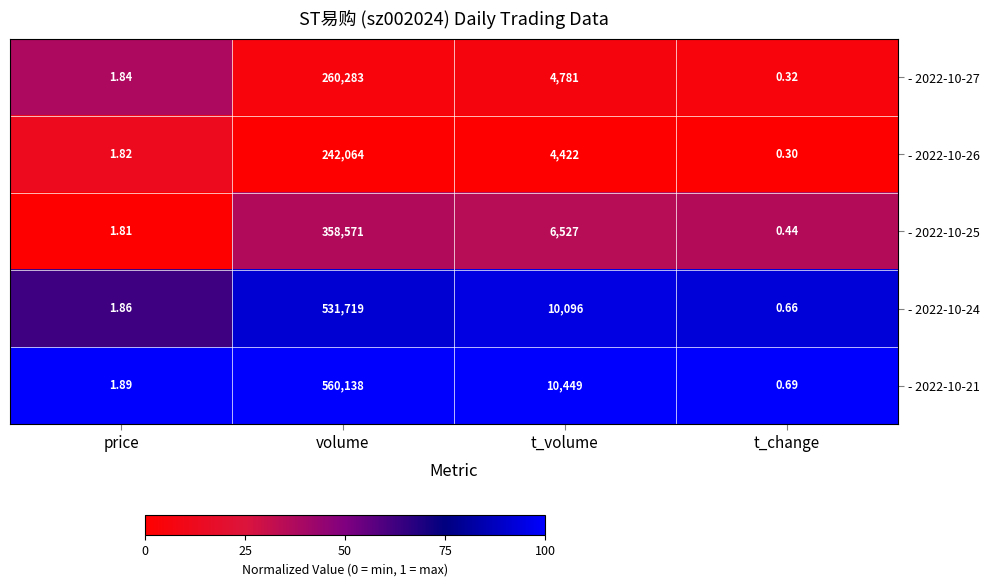

Which series has the largest total across all categories?

- 2022-10-21